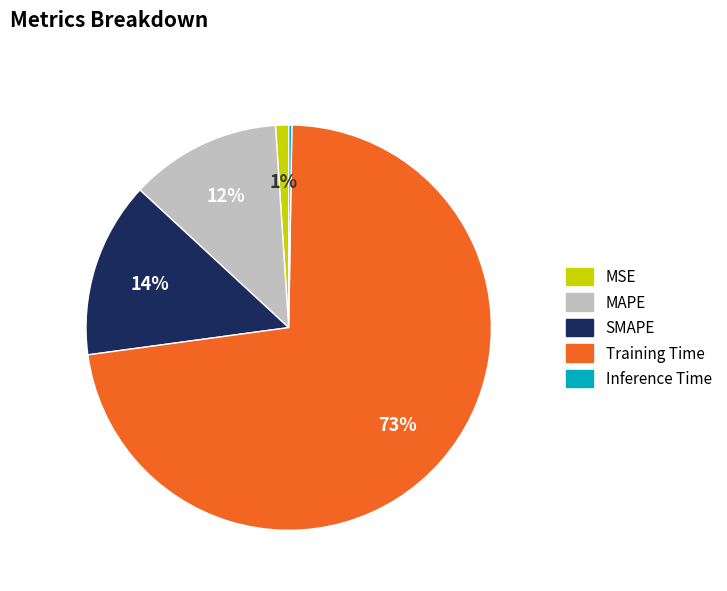

Is the sum of MAPE and SMAPE greater than half?

No